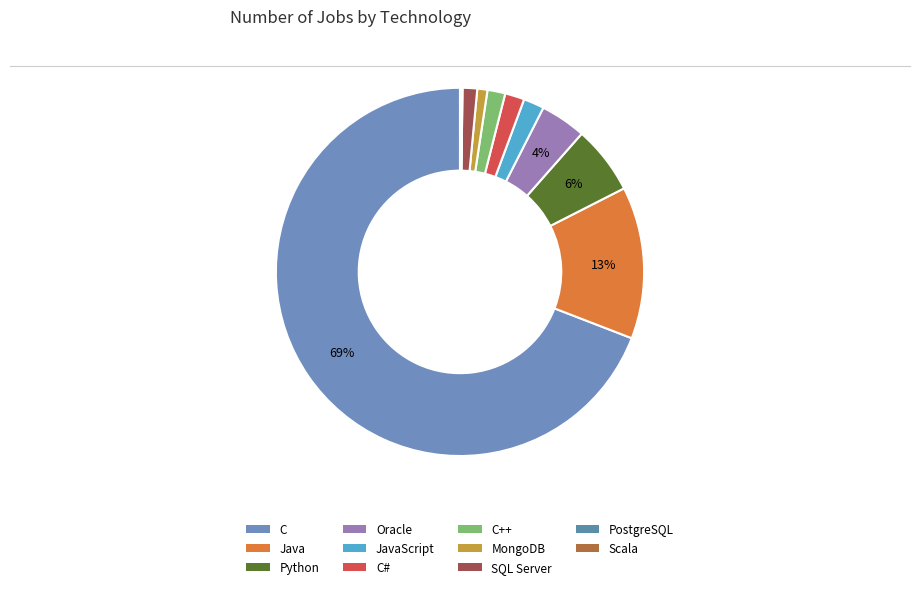

How many segments does this pie chart have?

11